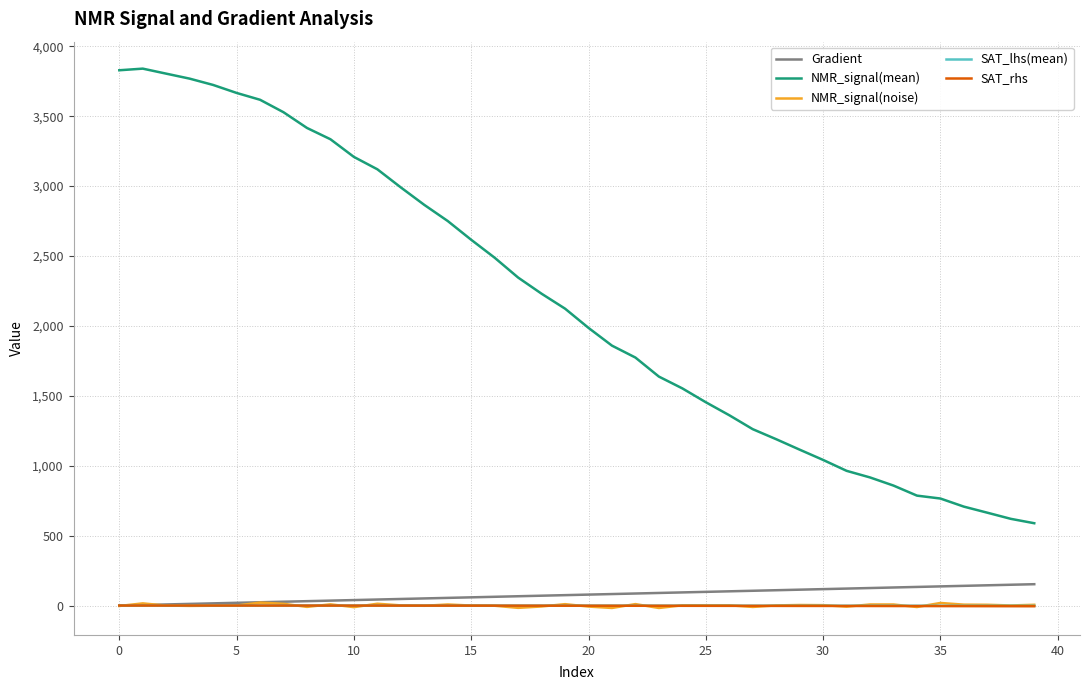

Which series has the largest range (max minus min)?

NMR_signal(mean)